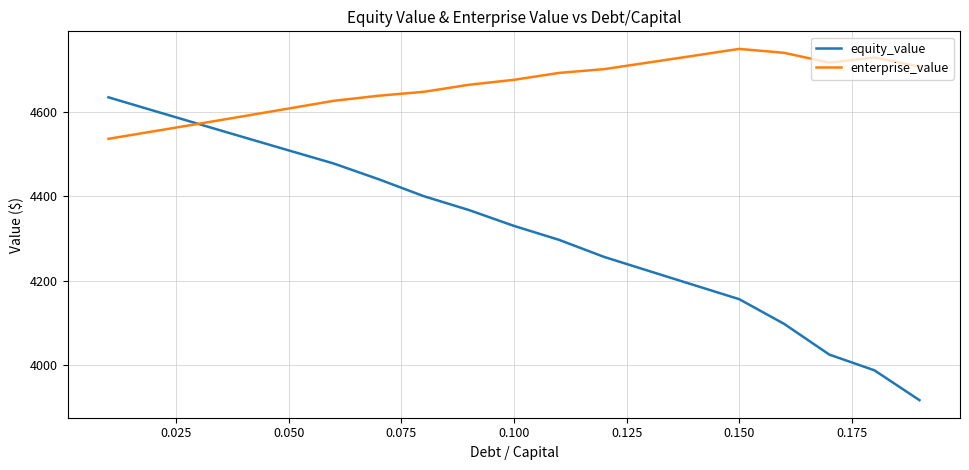

Which series has the largest total across all categories?

enterprise_value